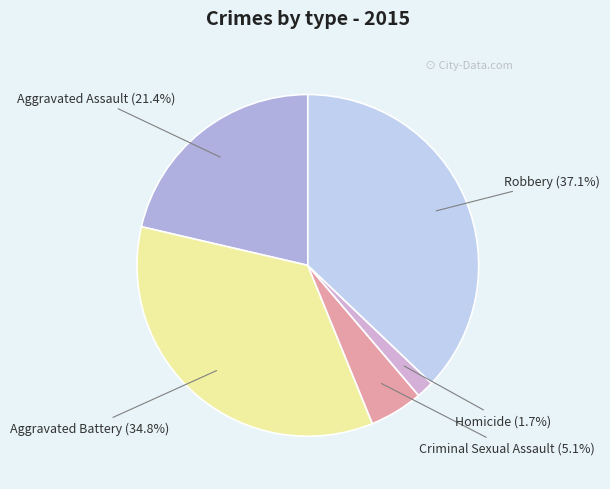

To the nearest percent, what is the difference between the largest and smallest slice percentages?

35%